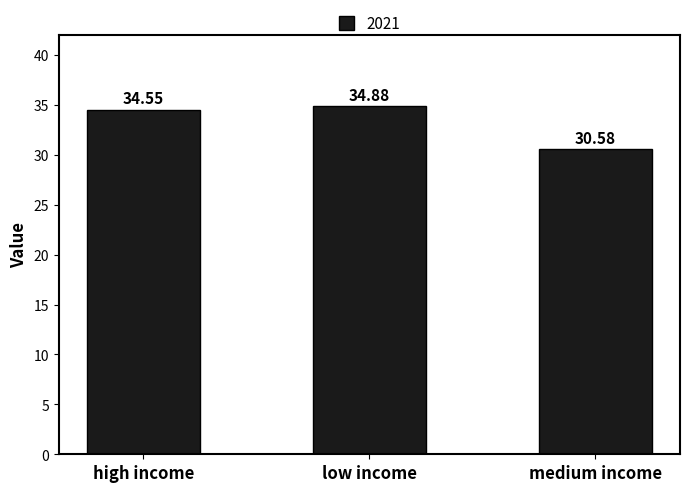

What is the change in value from low income to medium income?

-4.3